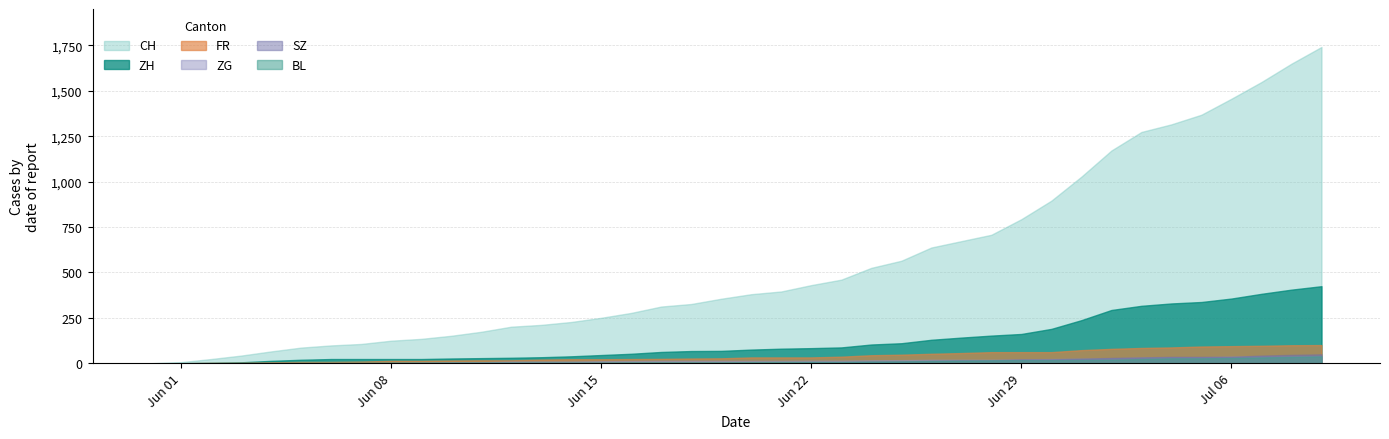

Does the chart display data point markers on the line(s)?

No